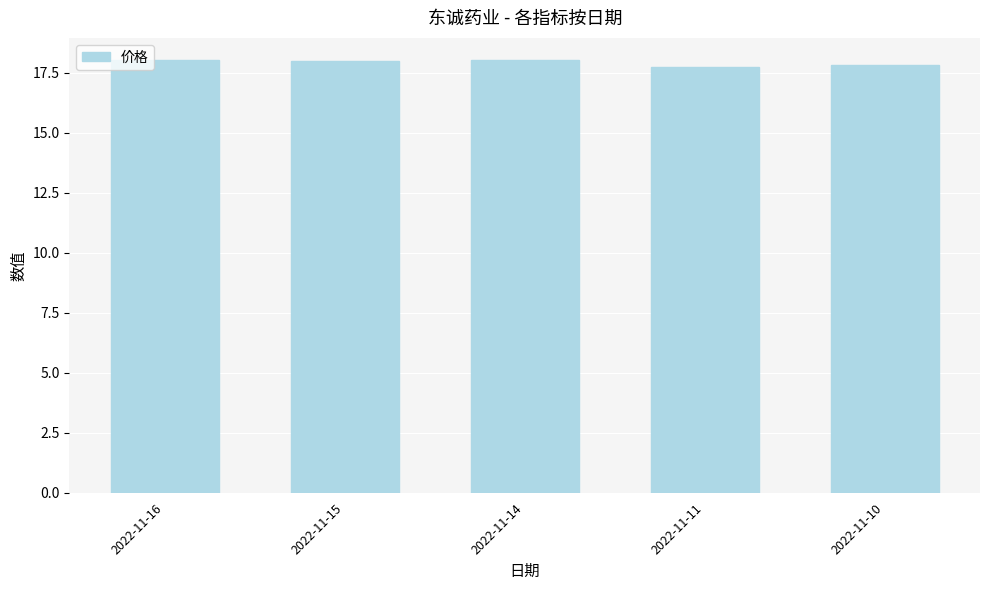

Does the chart contain any negative values?

No